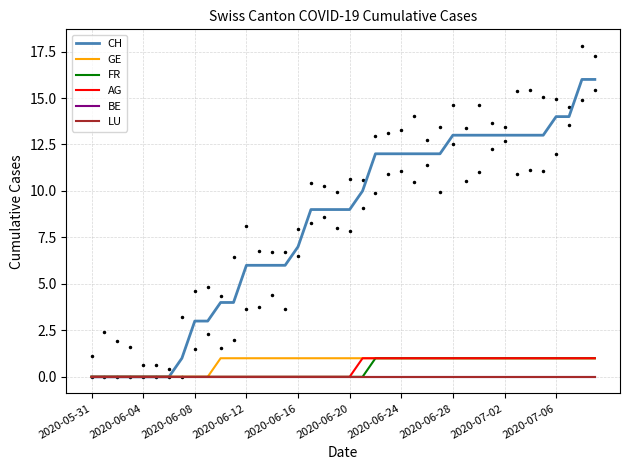

What are all the series names shown in the legend?

CH, GE, FR, AG, BE, LU